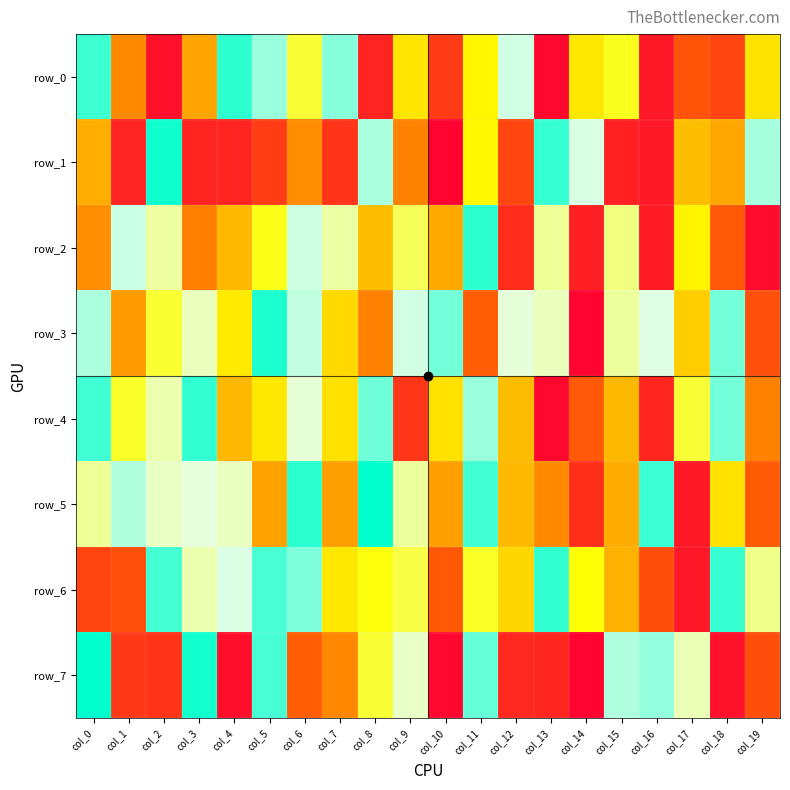

What is the minimum value for row_7?

11244